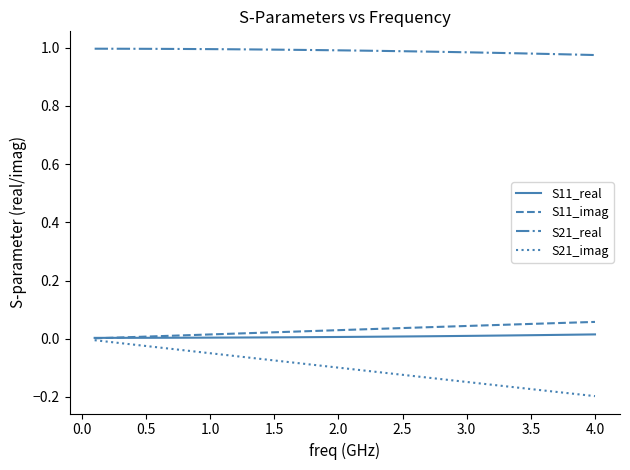

True or false: S21_imag and S21_real cross at least once.

False